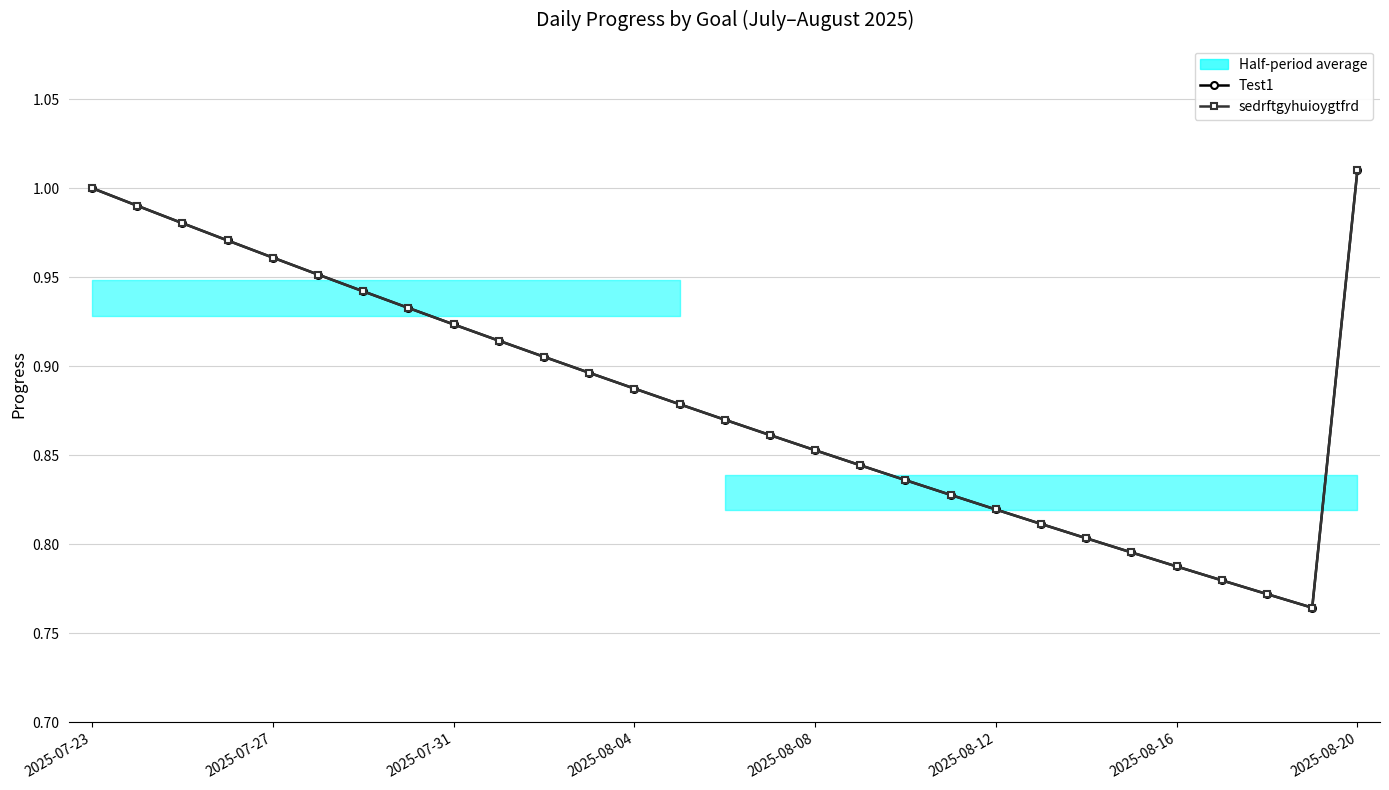

What is the total value across all series at 12?

1.8